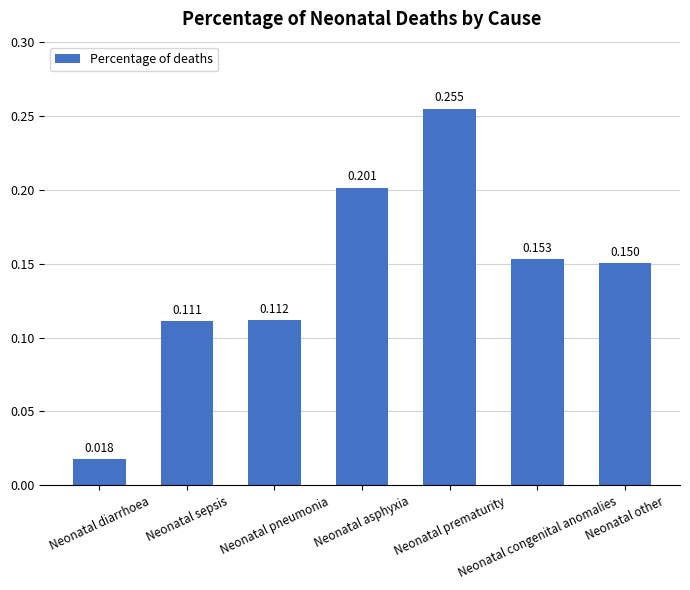

Where is the data nearest to the value 0?

Neonatal diarrhoea